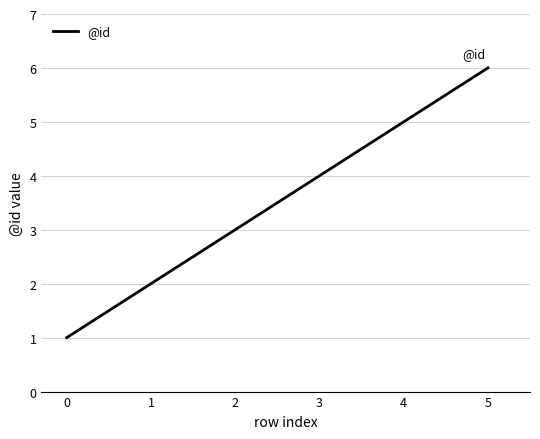

Rank the categories by value from highest to lowest.

5, 4, 3, 2, 1, 0